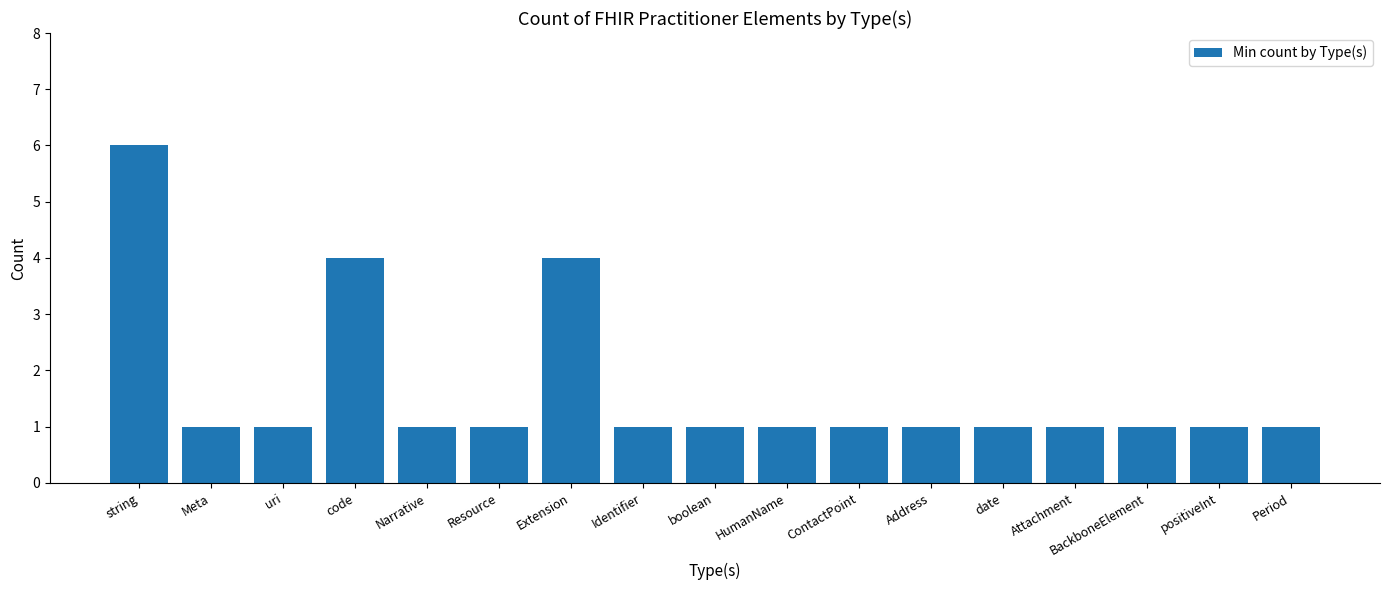

What is the change in value from string to boolean?

-5